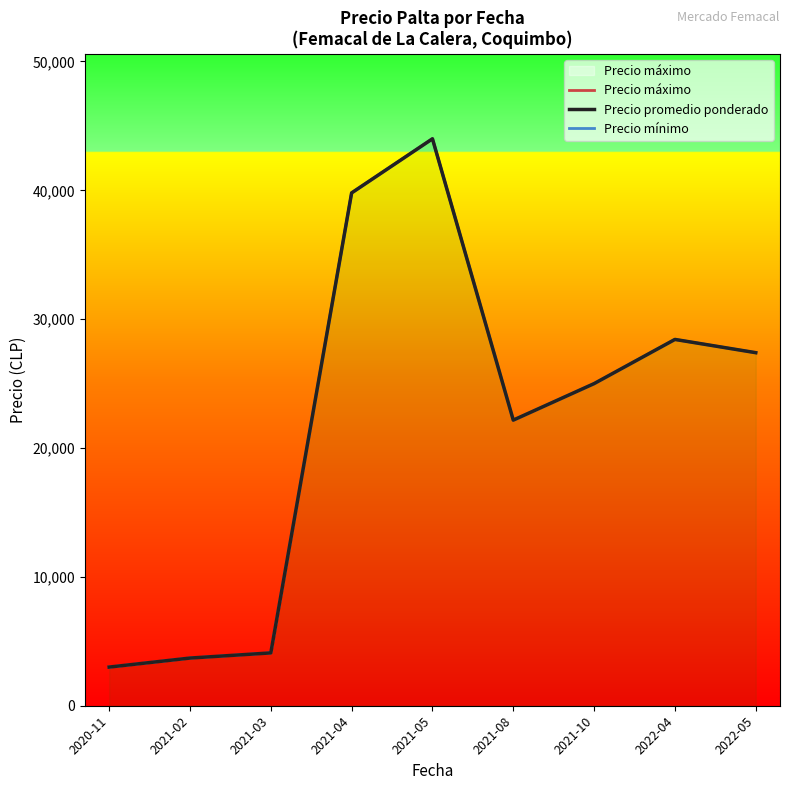

Which series has the widest spread of values?

Precio máximo